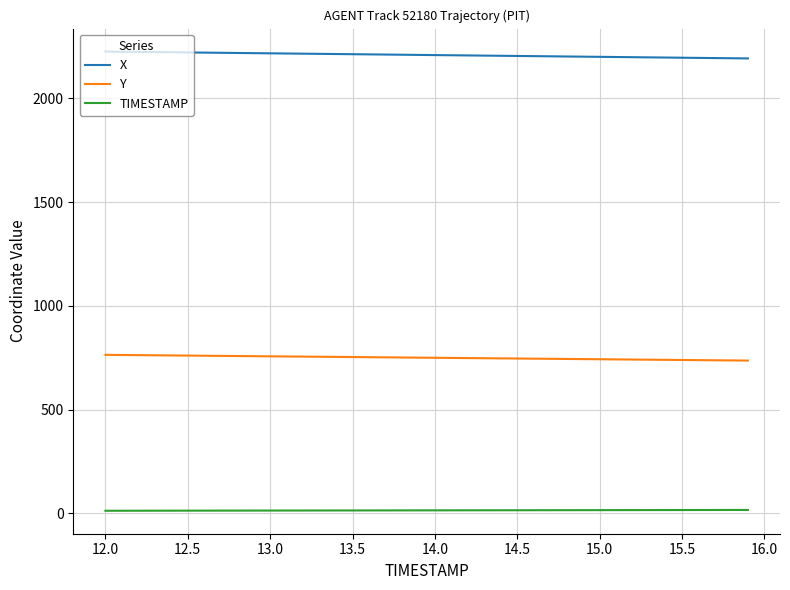

Which series has the largest total across all categories?

X